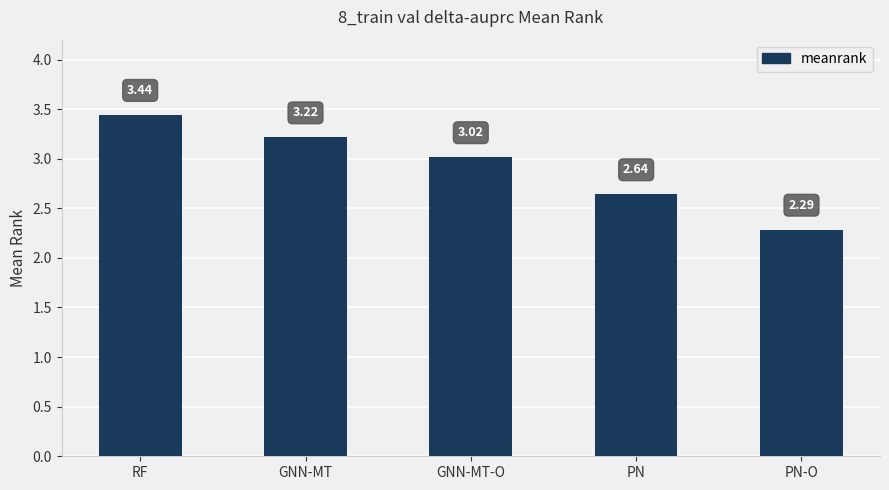

Between GNN-MT and RF, which is larger?

RF